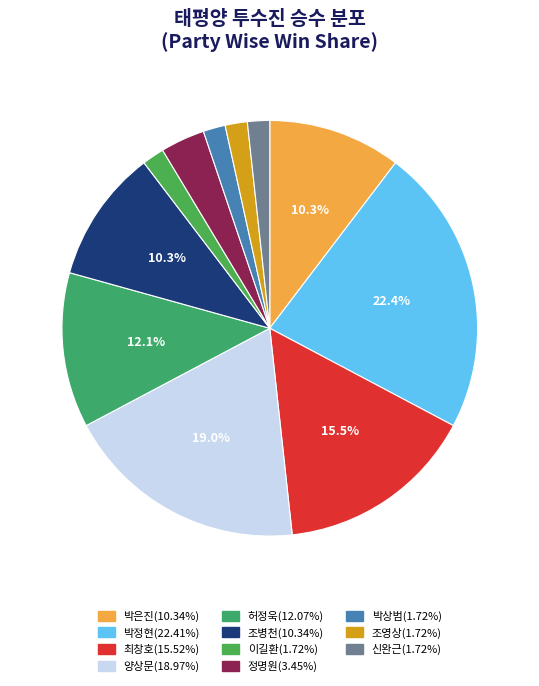

Count the number of slices in the pie.

11